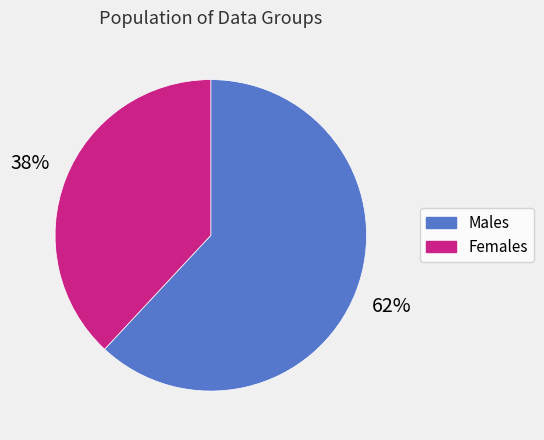

Is there any slice that represents more than half of the pie?

Yes